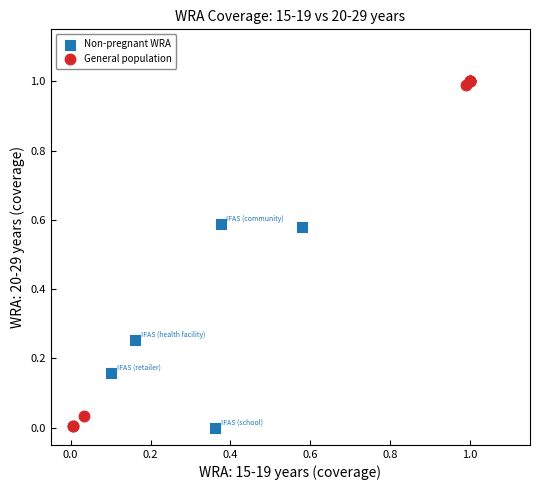

Which series reaches the maximum Y coordinate?

General population